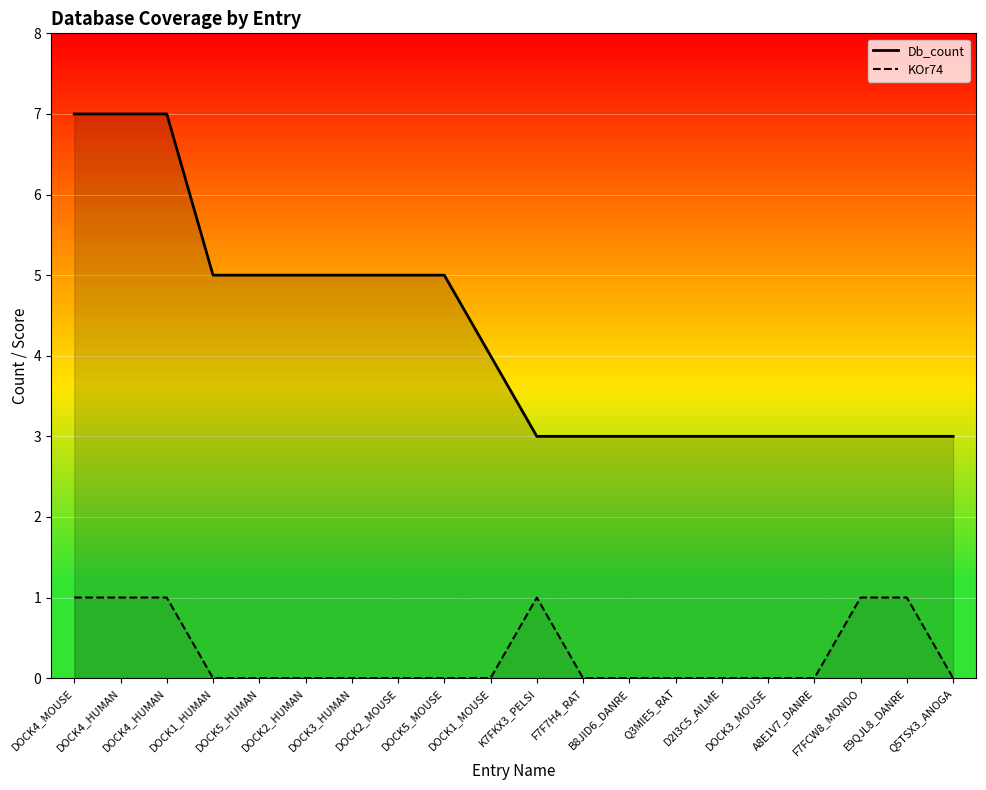

How many KOr74 values are between 0 and 1?

20